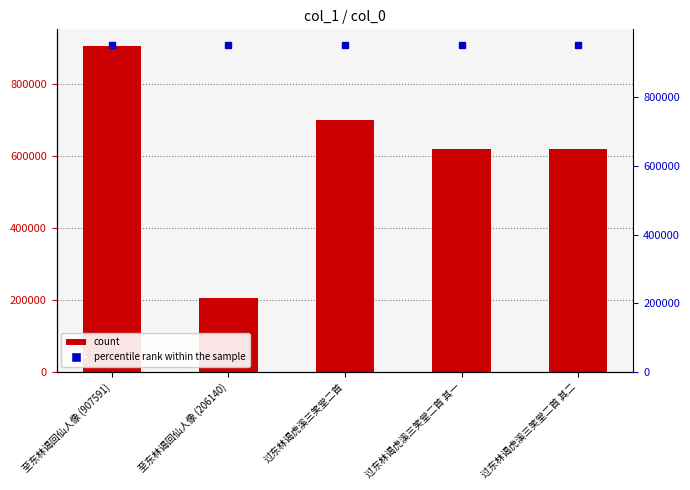

What is the difference between the second highest and minimum values?

494736